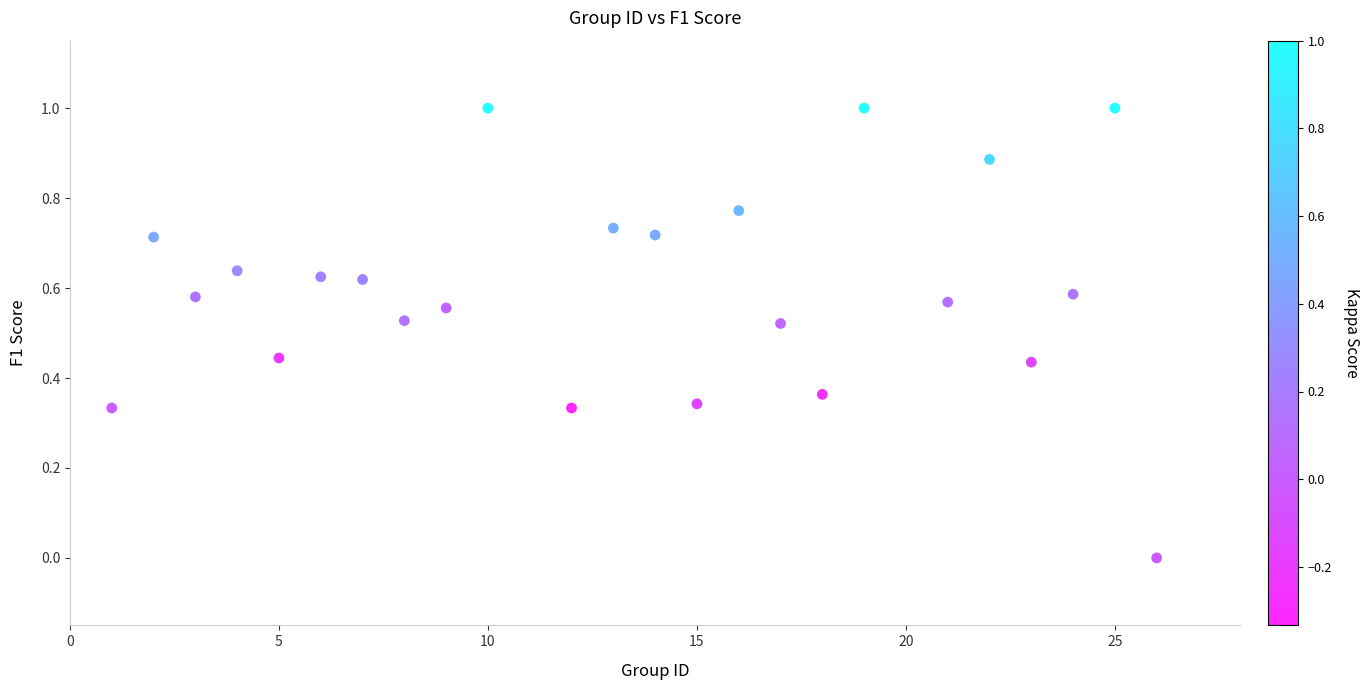

What is the range of X values (max minus min)?

25.0